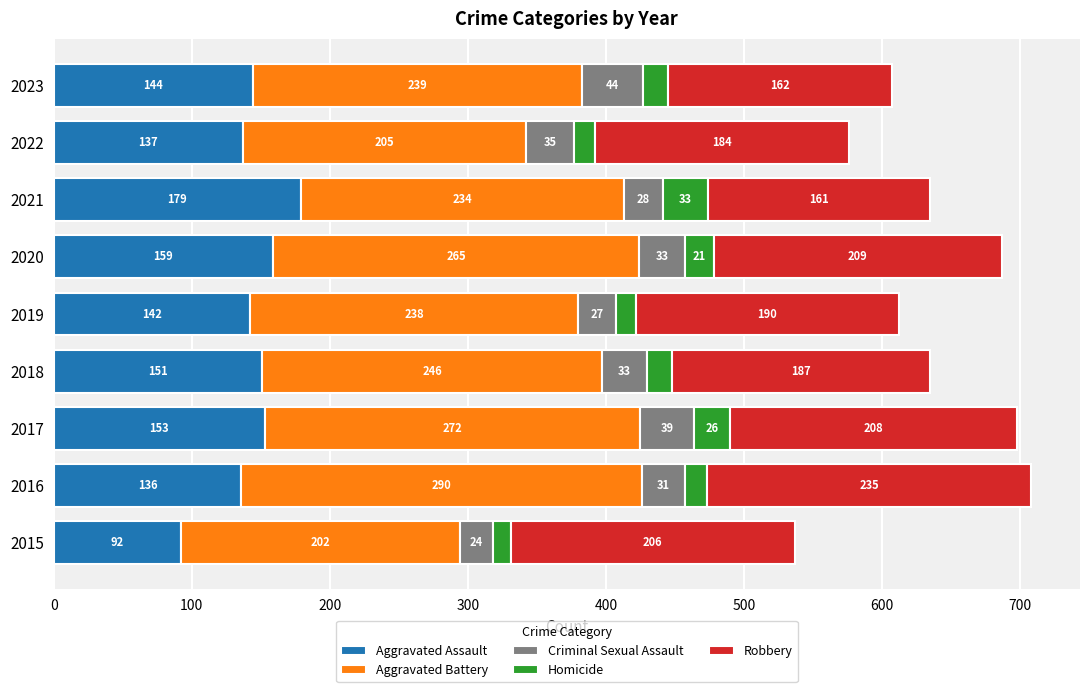

Read the Aggravated Assault value at 2017.

153